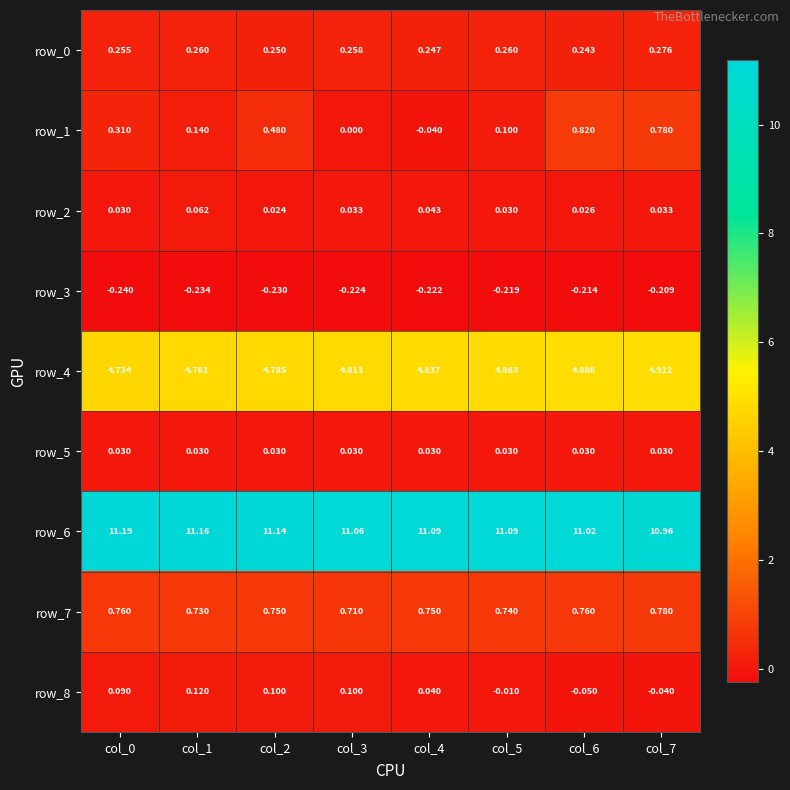

Reading left to right, transcribe all the data shown in this chart.

row_0: 0.3	0.3	0.2	0.3	0.2	0.3	0.2	0.3
row_1: 0.3	0.1	0.5	0.0	-0.0	0.1	0.8	0.8
row_2: 0.0	0.1	0.0	0.0	0.0	0.0	0.0	0.0
row_3: -0.2	-0.2	-0.2	-0.2	-0.2	-0.2	-0.2	-0.2
row_4: 4.7	4.8	4.8	4.8	4.8	4.9	4.9	4.9
row_5: 0.0	0.0	0.0	0.0	0.0	0.0	0.0	0.0
row_6: 11.2	11.2	11.1	11.1	11.1	11.1	11.0	11.0
row_7: 0.8	0.7	0.8	0.7	0.8	0.7	0.8	0.8
row_8: 0.1	0.1	0.1	0.1	0.0	-0.0	-0.1	-0.0